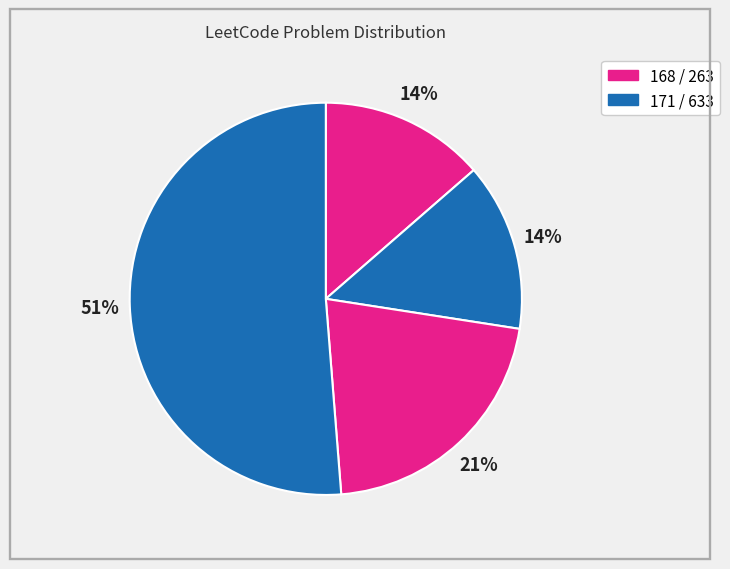

Which slice is the largest?

633